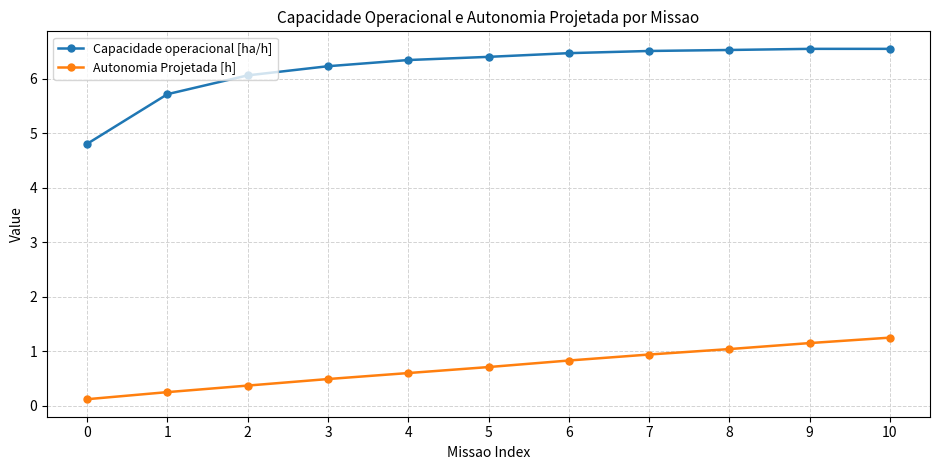

Does the chart have visible grid lines?

Yes